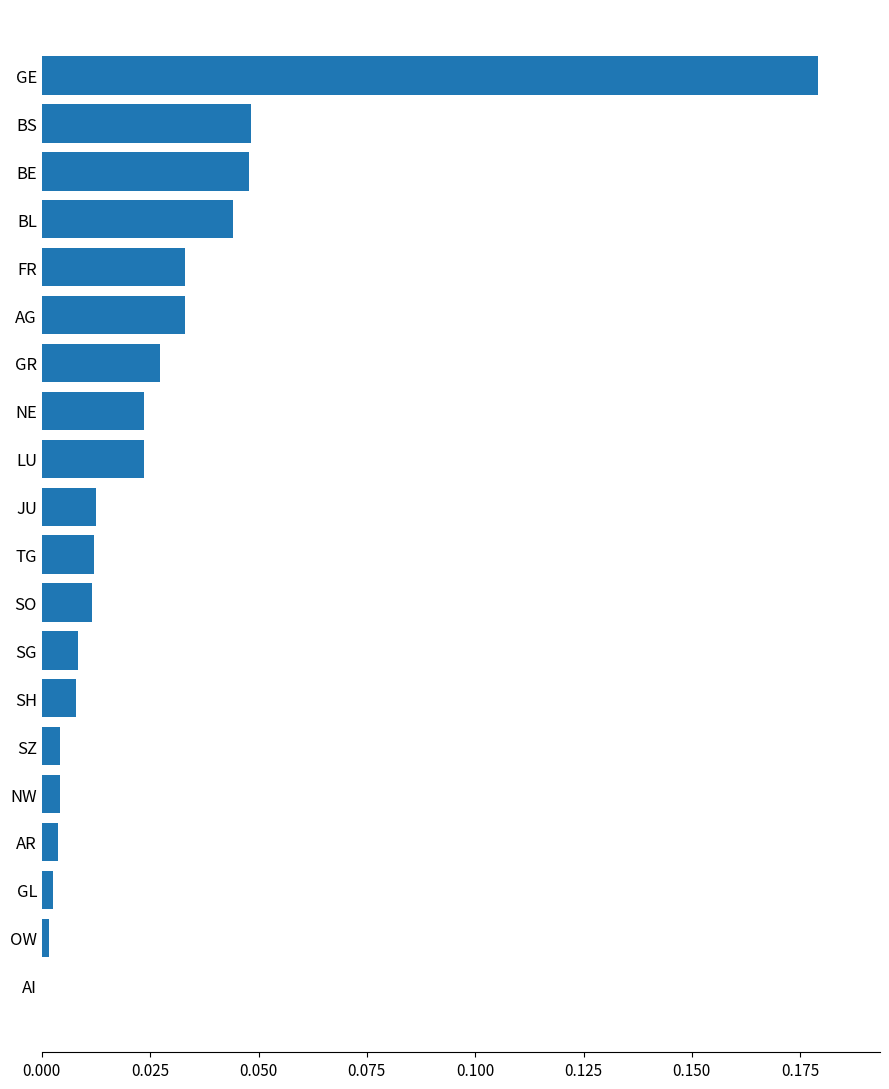

Count the number of values greater than 0.

19